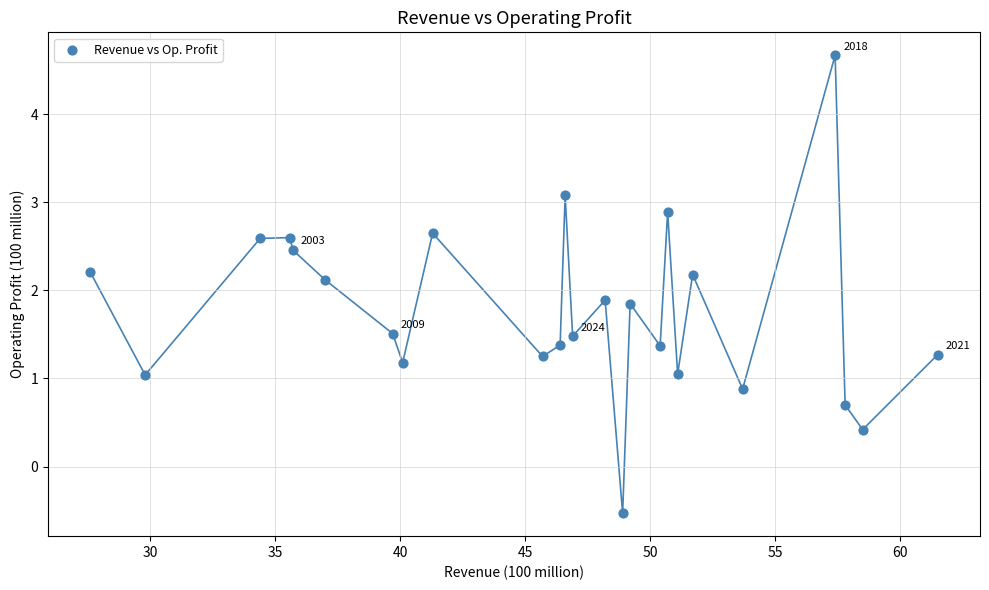

What is the range of Y values (max minus min)?

5.2